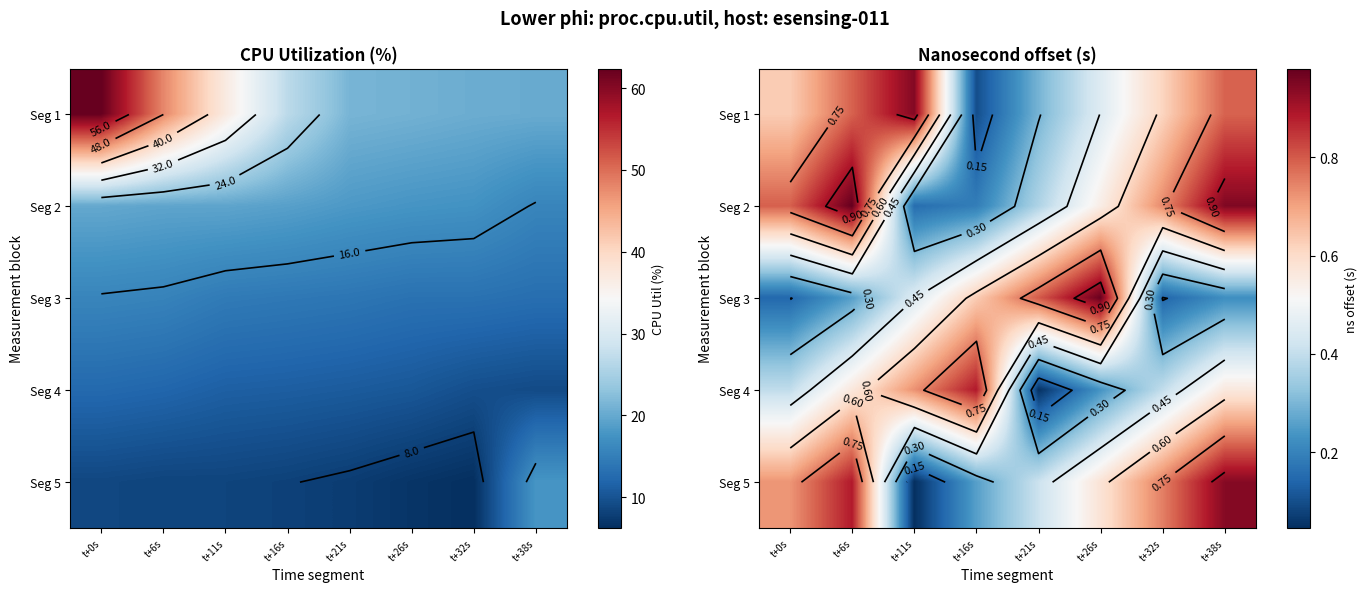

How many series are shown in this chart?

5